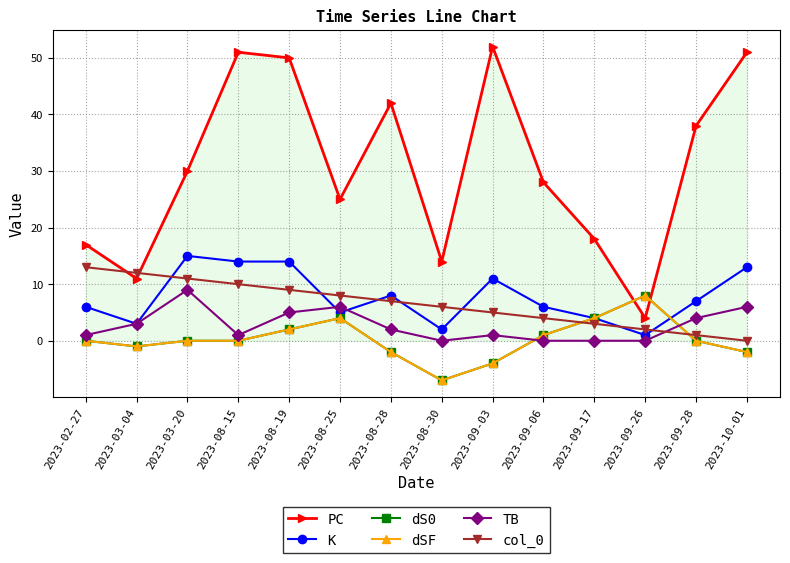

Which category has the highest value in the col_0 series?

2023-02-27